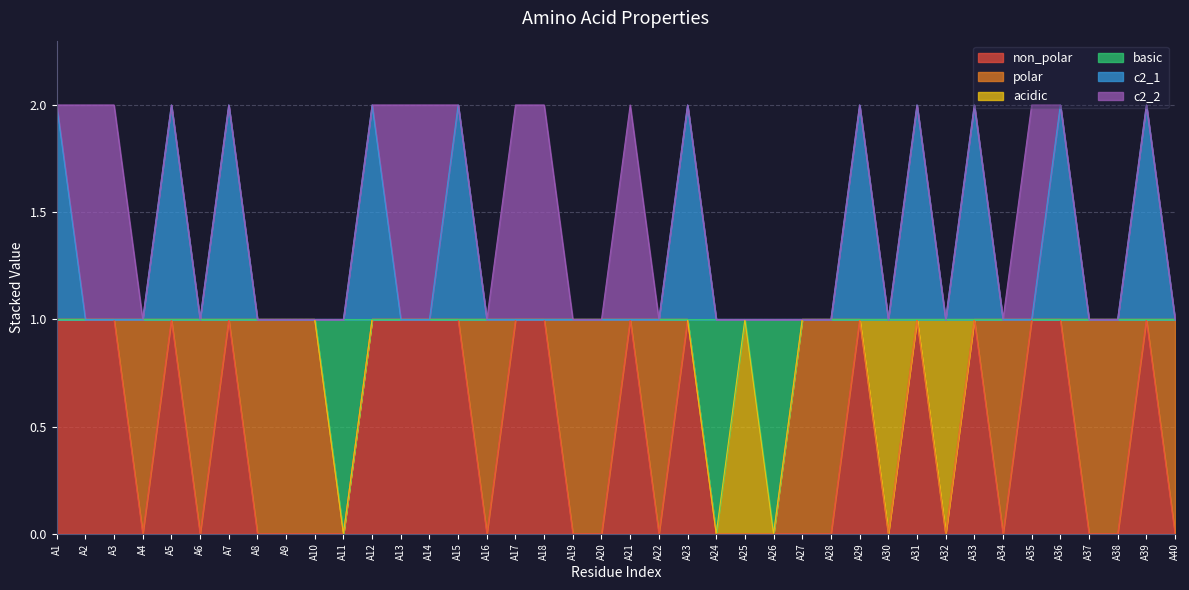

True or false: c2_1 and basic intersect in this chart.

False